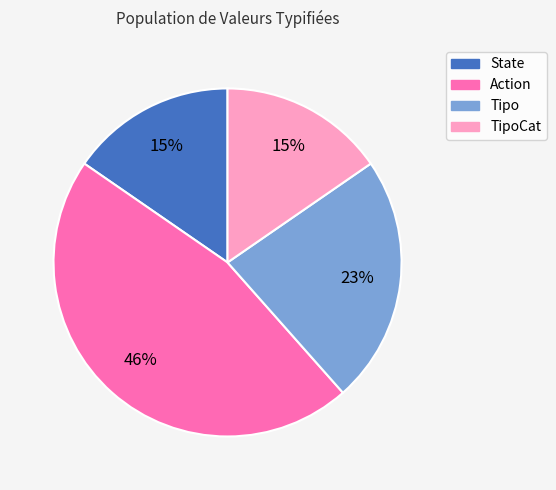

To the nearest percent, what is the average slice percentage?

25%